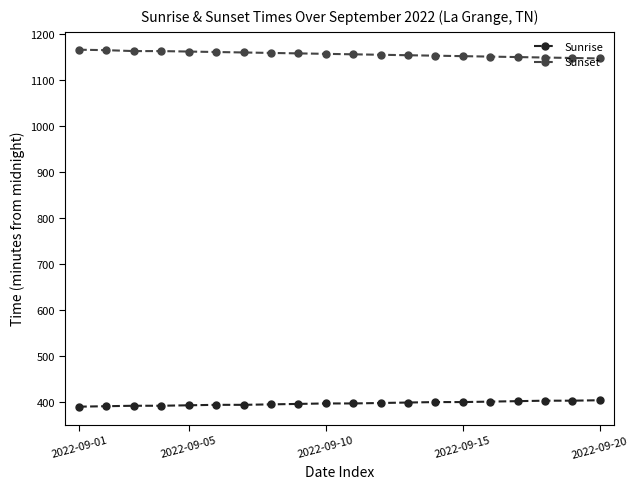

What is the minimum value shown in the chart?

389